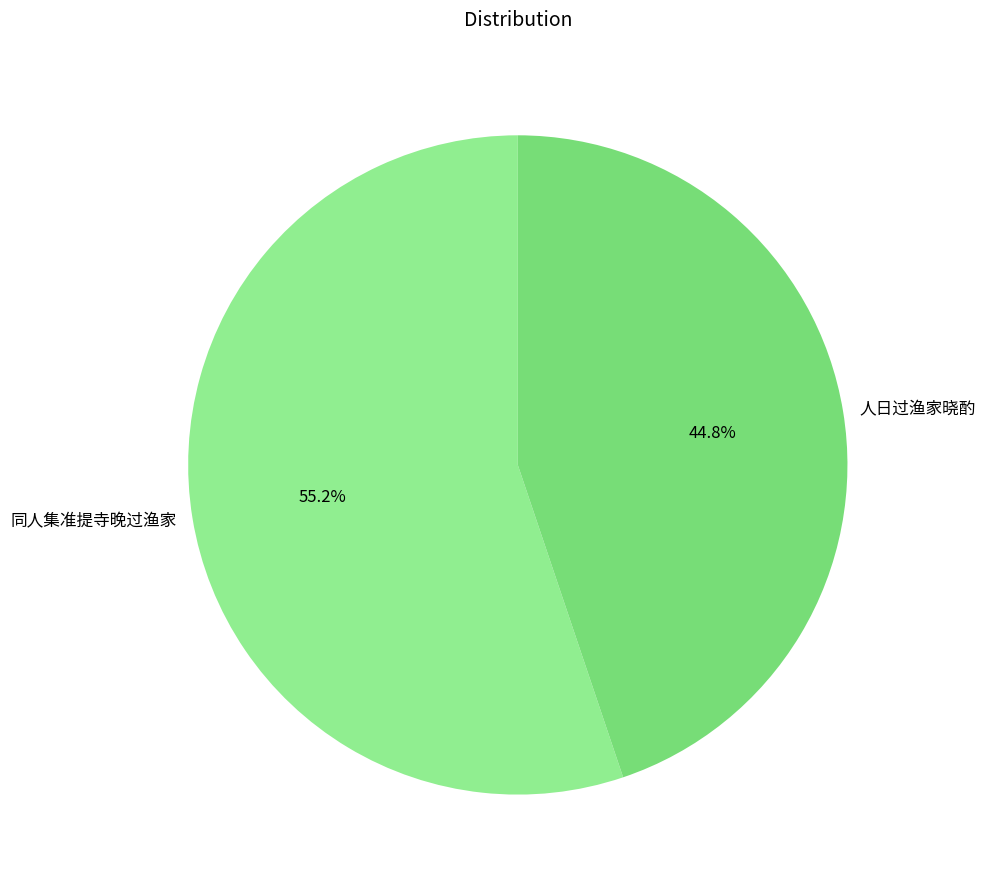

What is the majority slice?

同人集准提寺晚过渔家